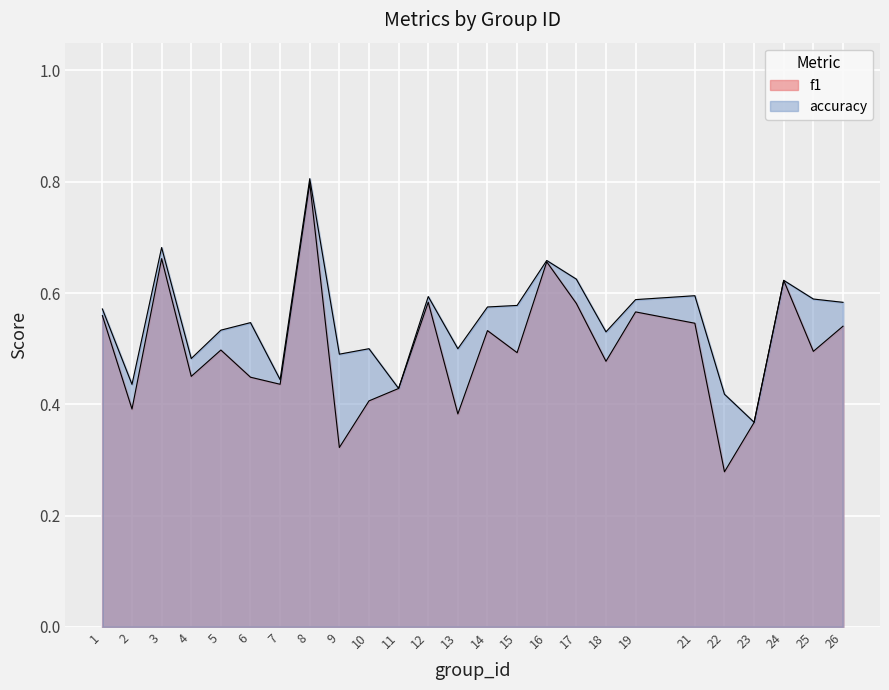

What is the difference between the maximum and minimum values in the accuracy series?

0.4